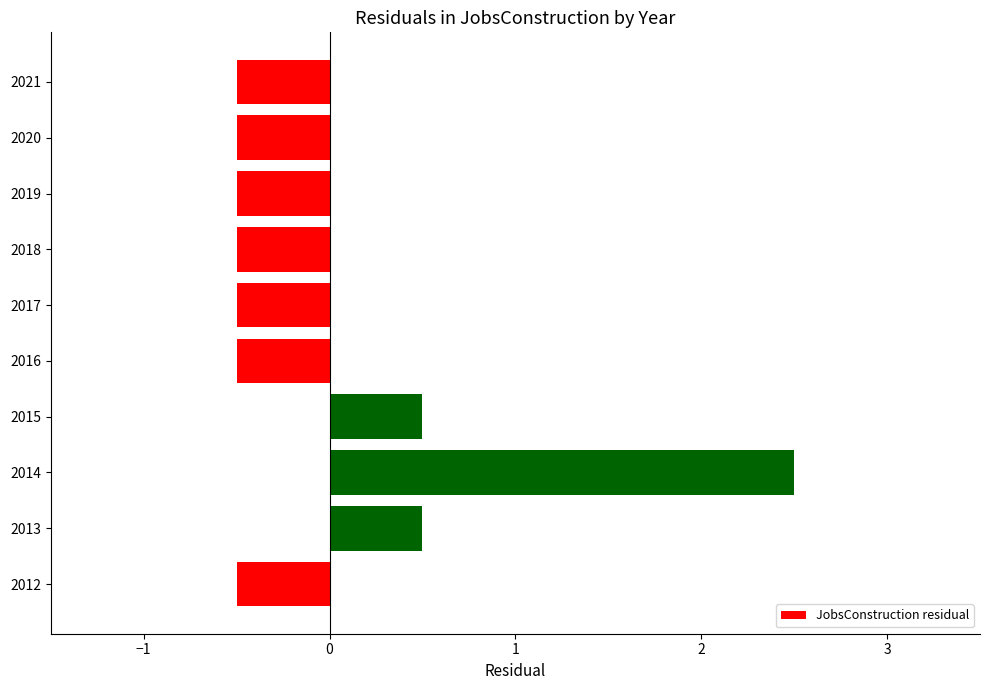

How many series are shown in this chart?

1